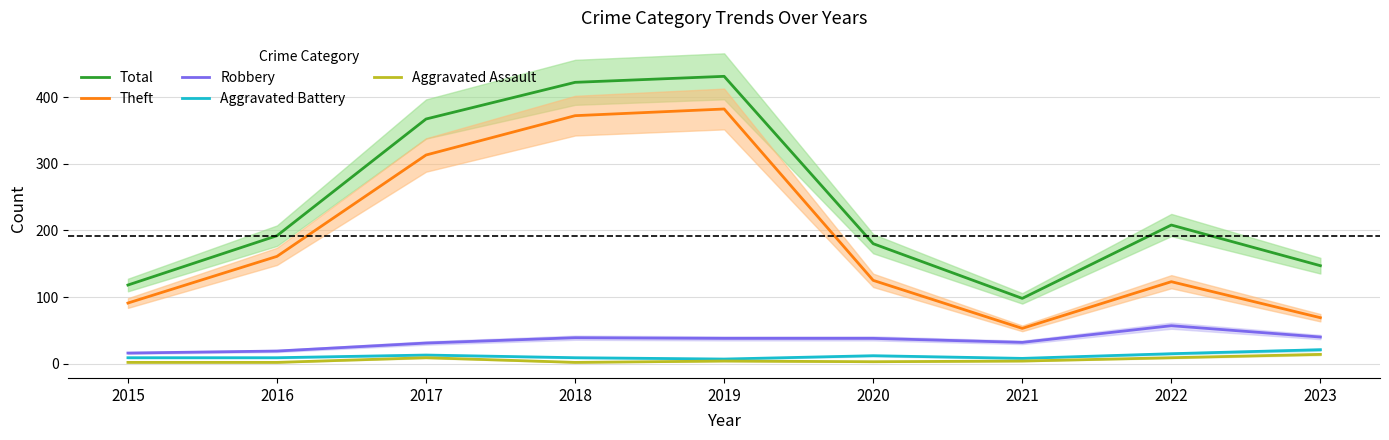

True or false: Robbery and Total intersect in this chart.

False